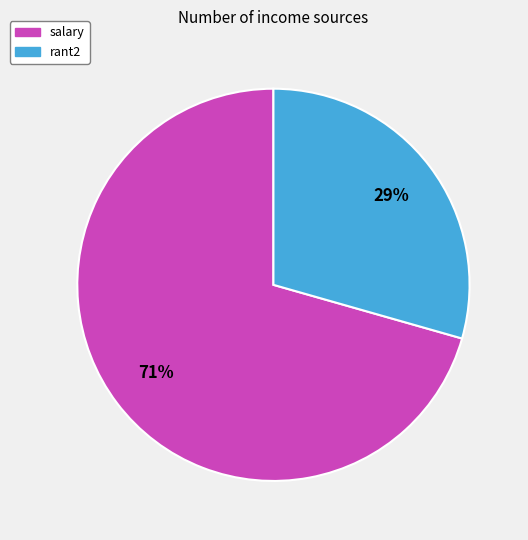

To the nearest percent, what percentage of the pie is salary?

71%